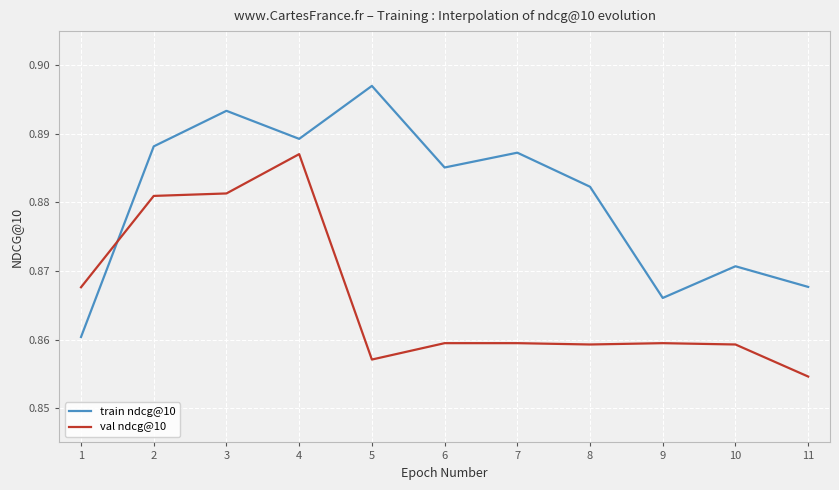

Which category has the lowest value in the val ndcg@10 series?

11